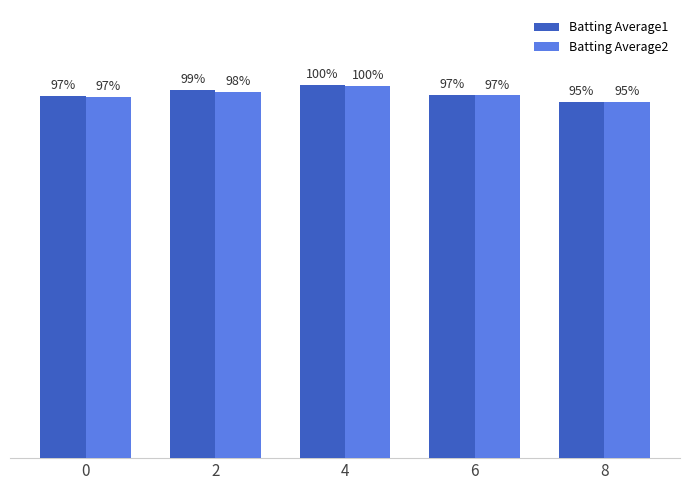

Is the value of Batting Average1 at 8 greater than the value of Batting Average2 at 2?

No